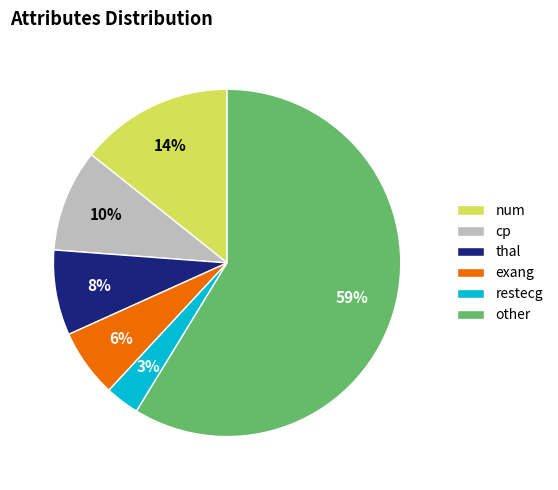

Is the sum of cp and exang greater than half?

No